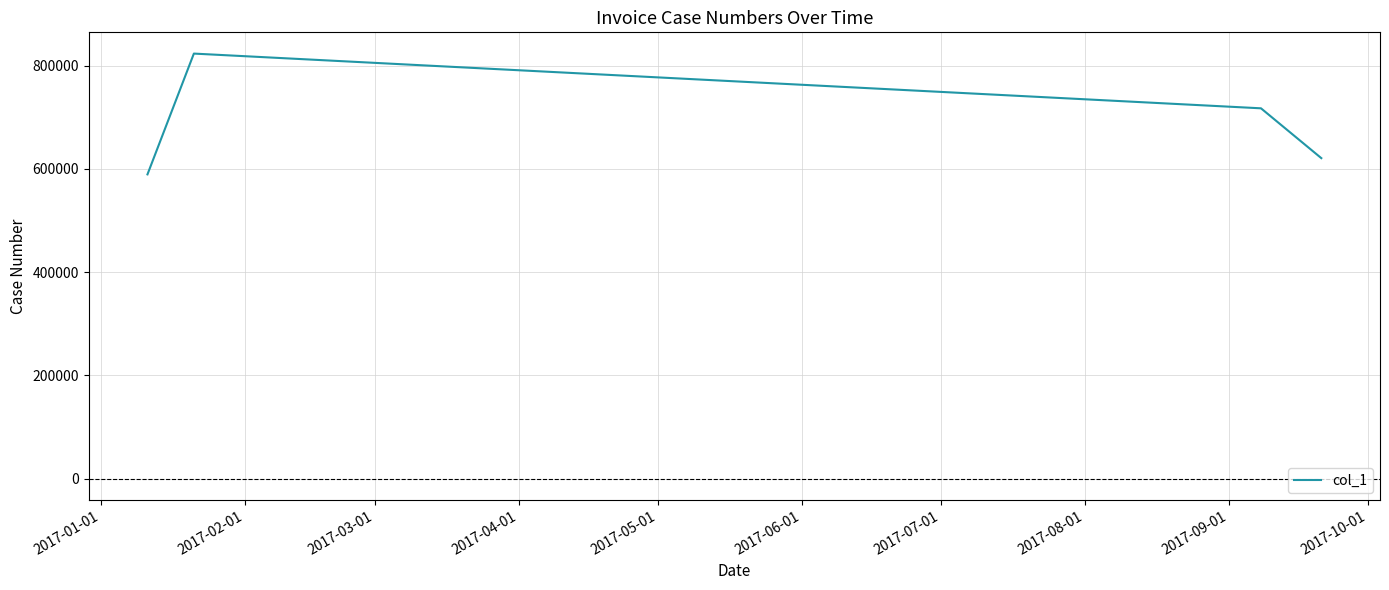

What is the difference between the second highest and second lowest values?

96520